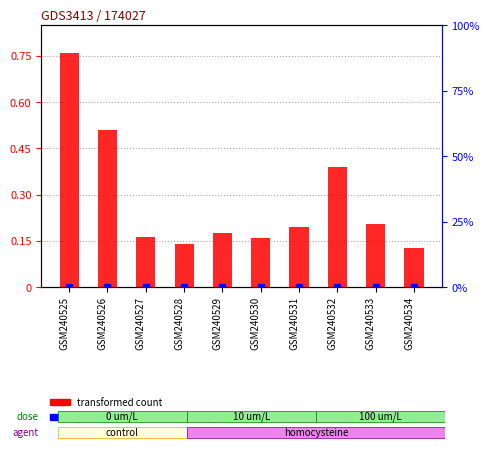

What are all the series names shown in the legend?

transformed count, percentile rank within the sample